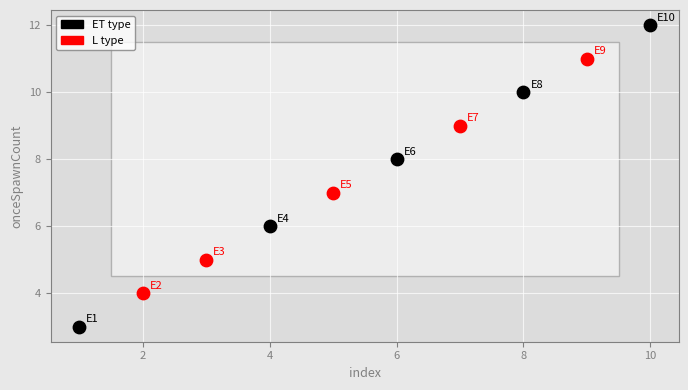

What are all the series names shown in the legend?

ET type, L type